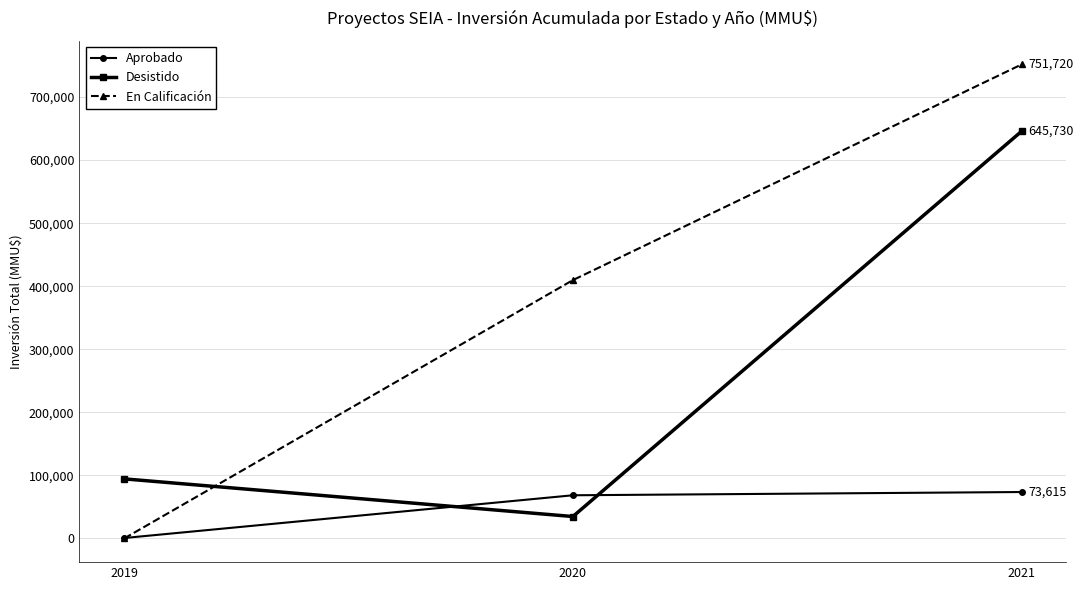

Reading right to left, transcribe all the data shown in this chart.

Aprobado: 2021=73615	2020=68464	2019=675
Desistido: 2021=645730	2020=34750	2019=94488
En Calificación: 2021=751720	2020=409720	2019=0